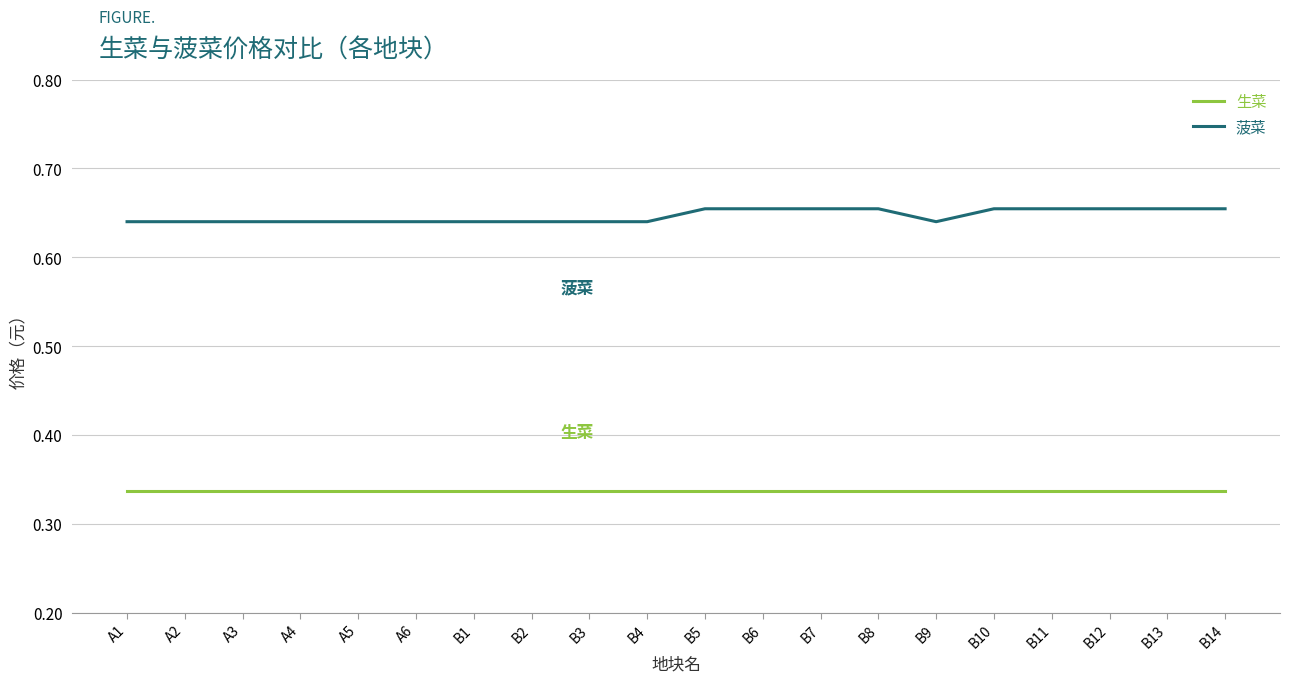

True or false: 菠菜 and 生菜 cross at least once.

False